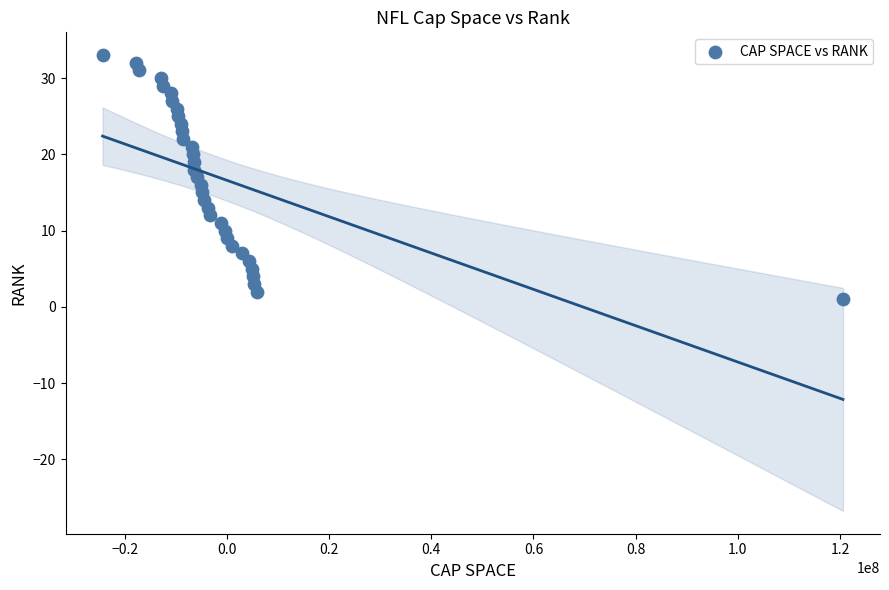

What is the range of X values (max minus min)?

144945140